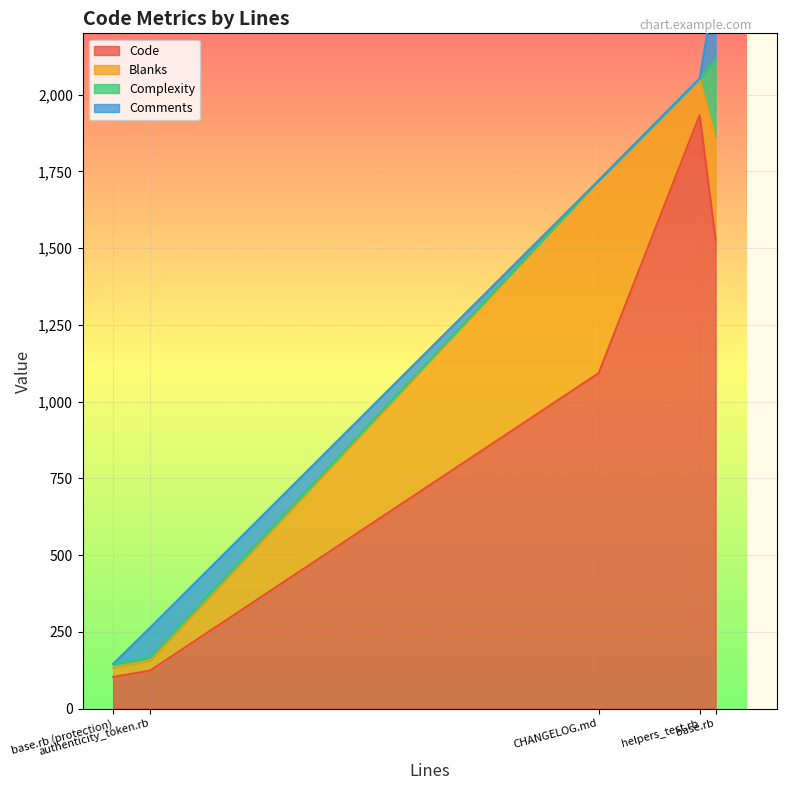

True or false: Blanks and Complexity cross at least once.

False